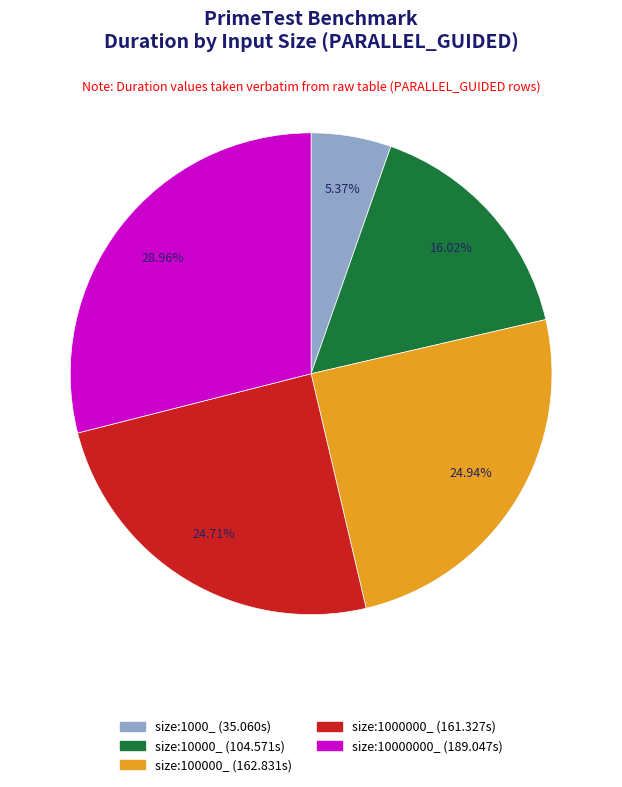

What is the smallest slice in the pie chart?

size:1000_